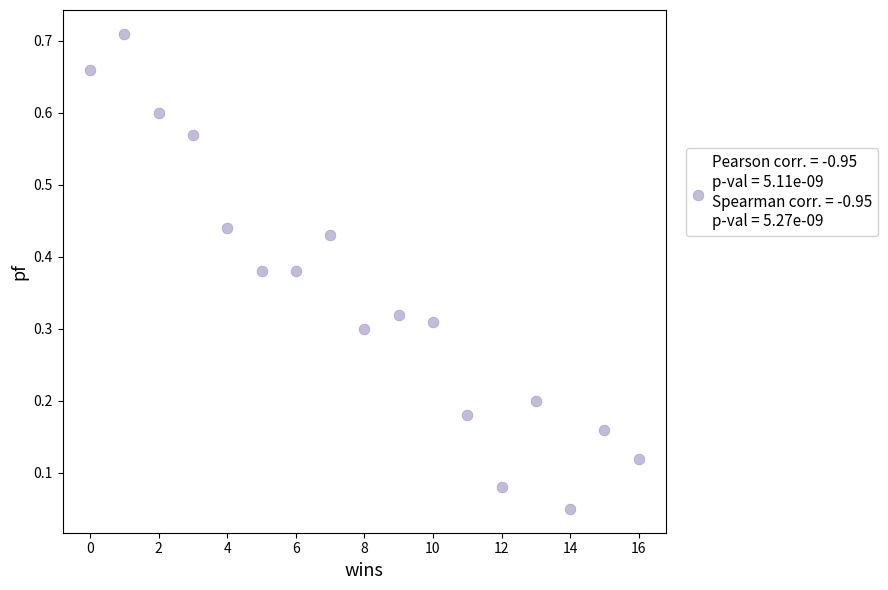

What is the range of X values (max minus min)?

16.0